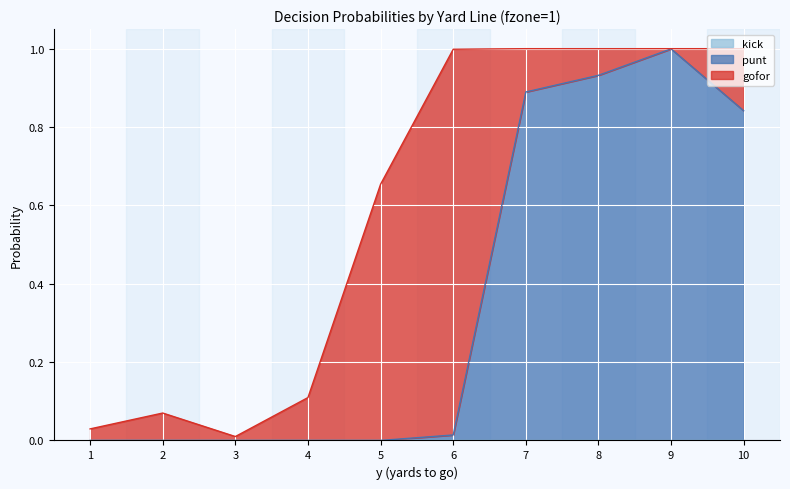

In gofor, how many points are higher than both neighbors (excluding endpoints)?

2